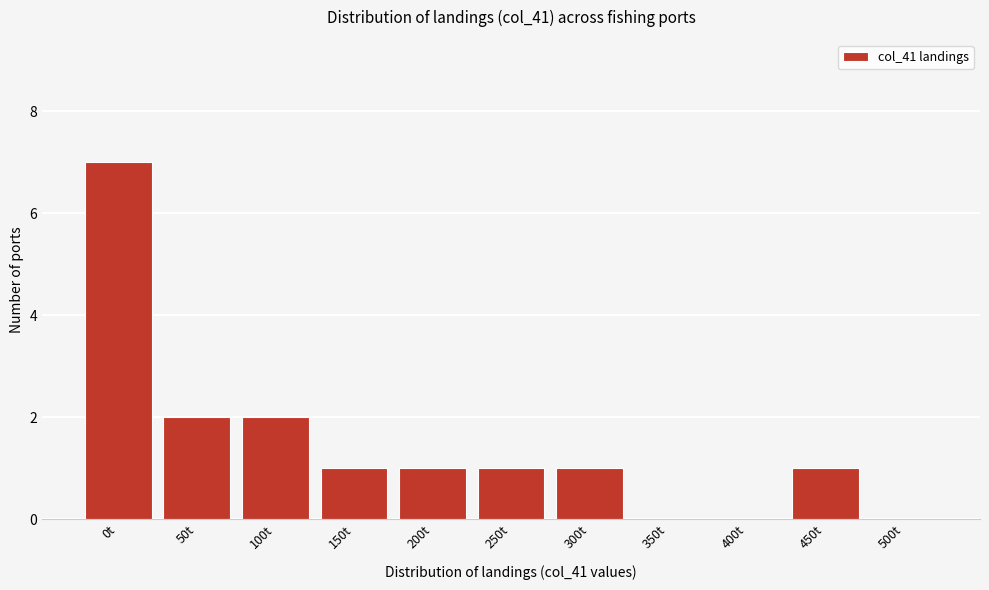

Reading left to right, extract all data points from this chart.

0t=7	50t=2	100t=2	150t=1	200t=1	250t=1	300t=1	350t=0	400t=0	450t=1	500t=0